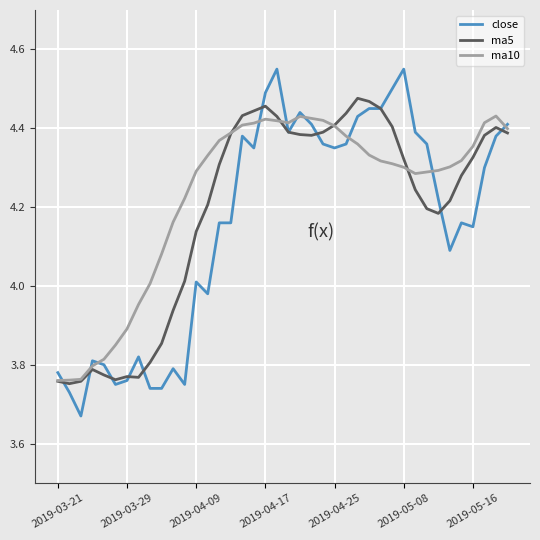

Which series has the widest spread of values?

close